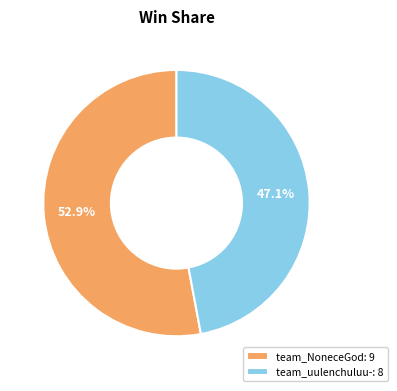

To the nearest percent, what portion does team_uulenchuluu- represent?

47%